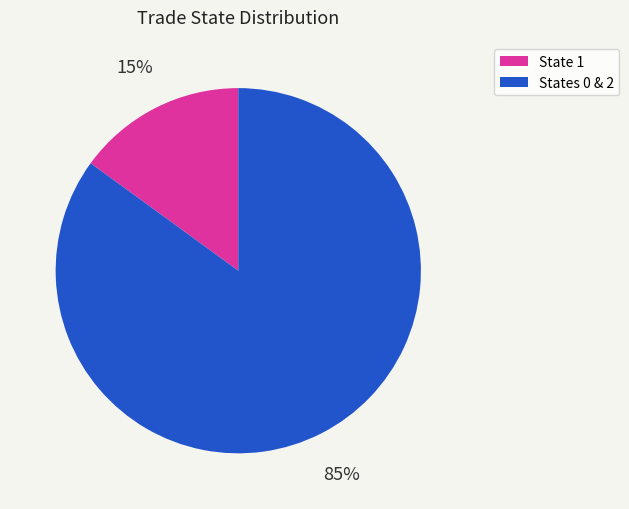

To the nearest percent, what is the average slice percentage?

50%